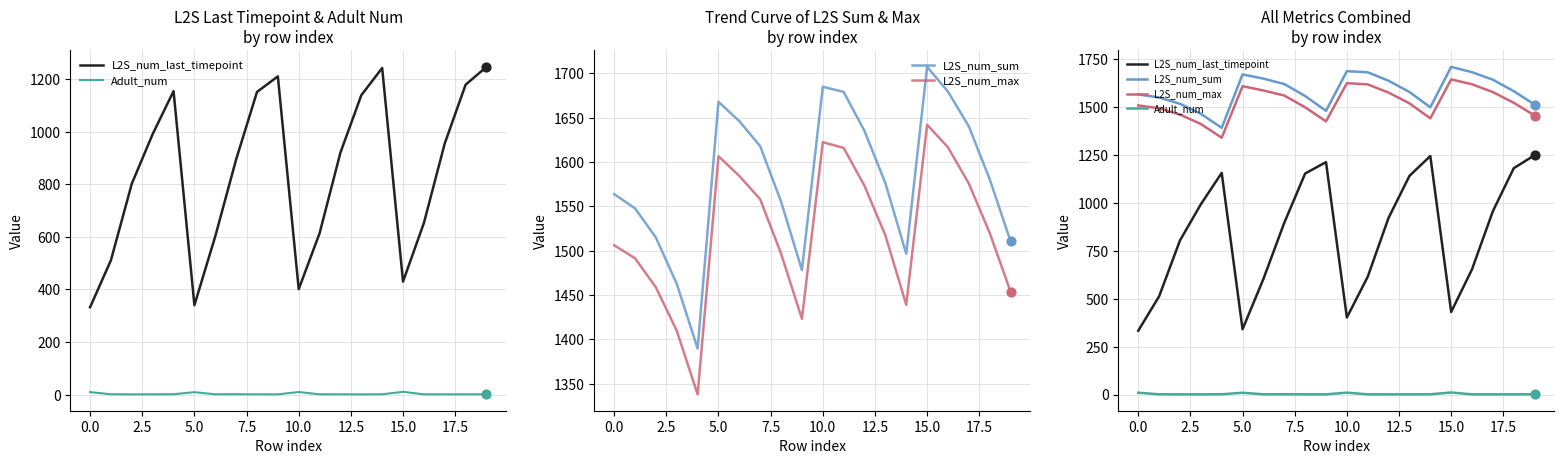

What are all the series names shown in the legend?

L2S_num_last_timepoint, Adult_num, L2S_num_sum, L2S_num_max